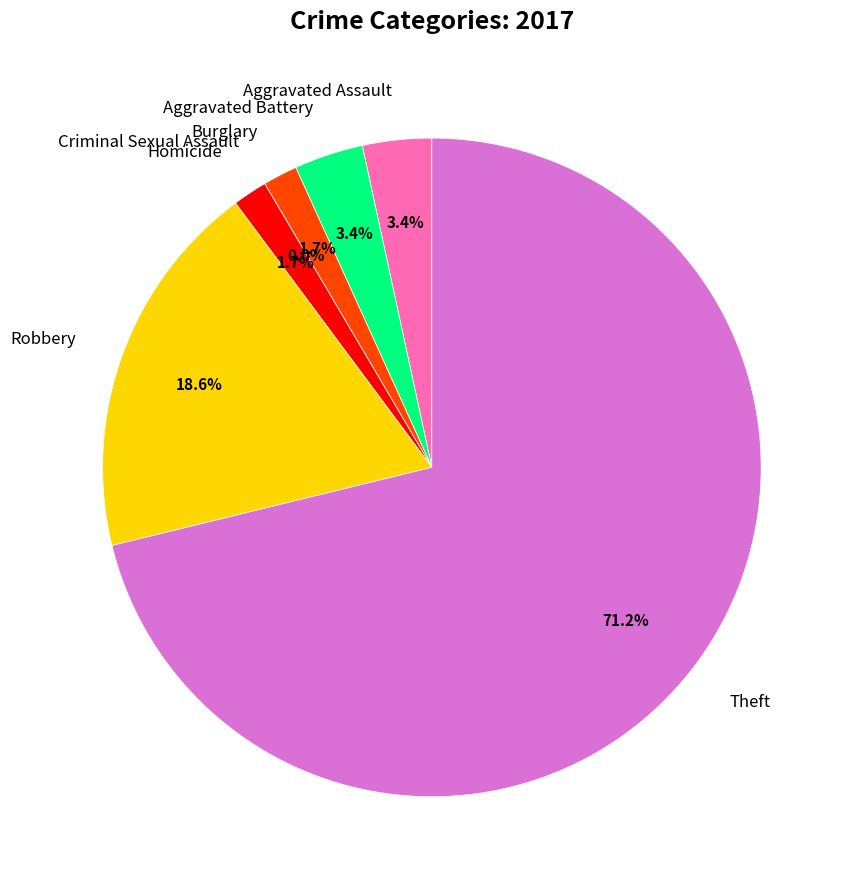

What percentage is the Aggravated Battery slice, to the nearest percent?

3%